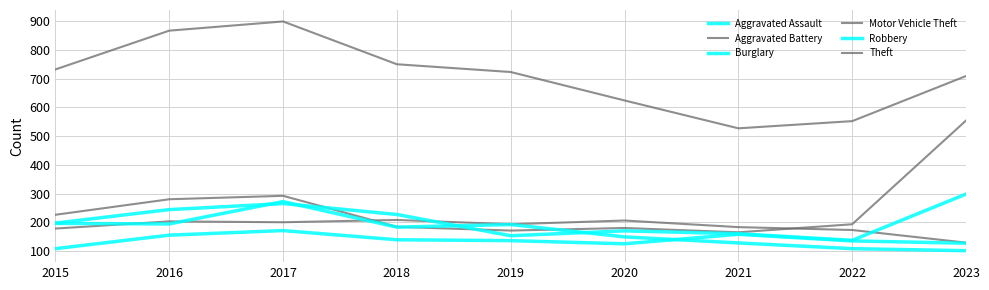

What is the difference between the highest and lowest values at 2023?

608